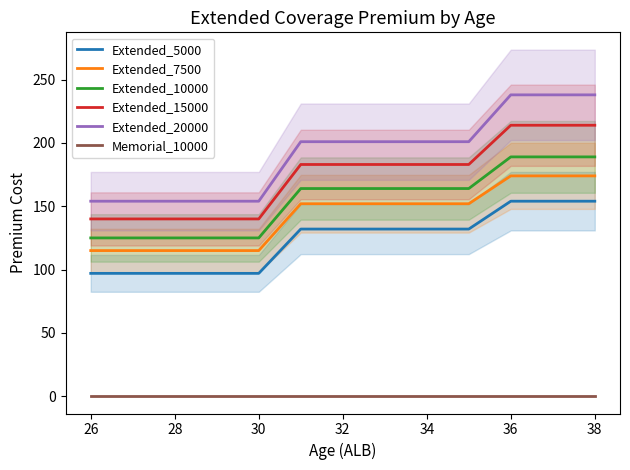

What is the highest value of the Extended_20000 series?

238